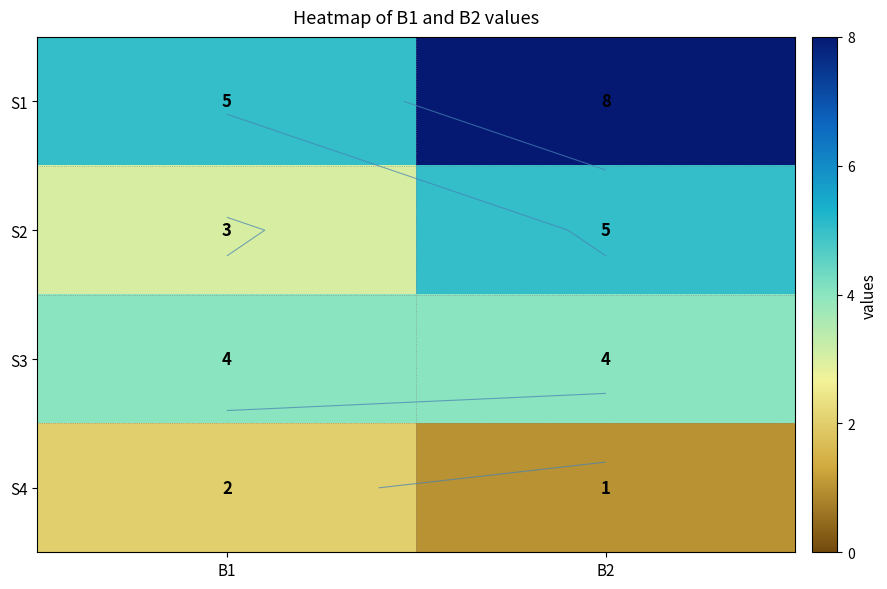

How many data points does each series have?

2